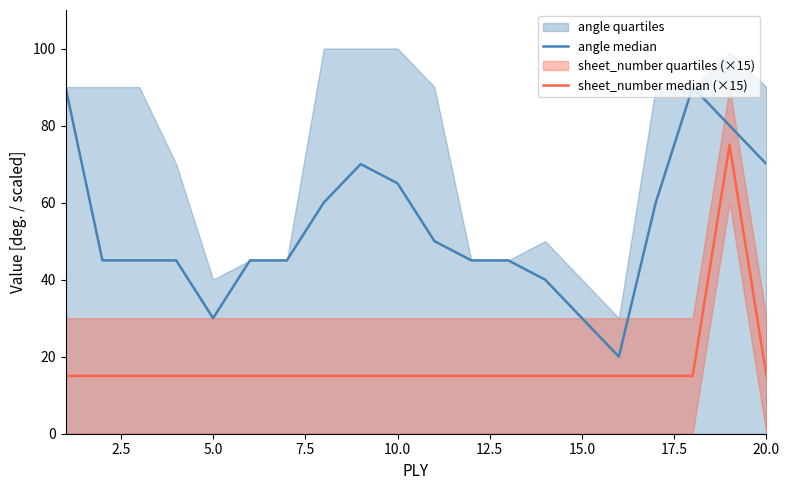

True or false: sheet_number median (×15) and angle median intersect in this chart.

False